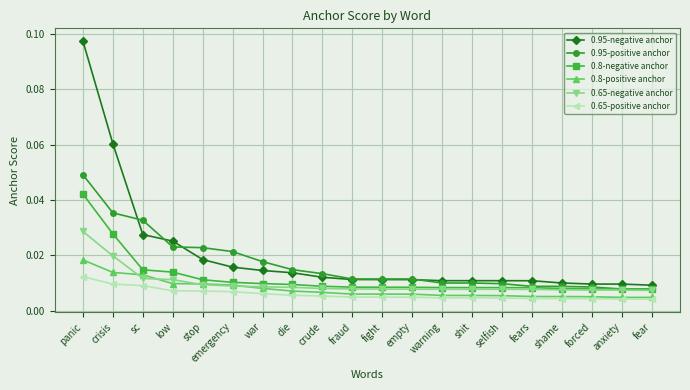

Which series has the largest total across all categories?

0.95-negative anchor